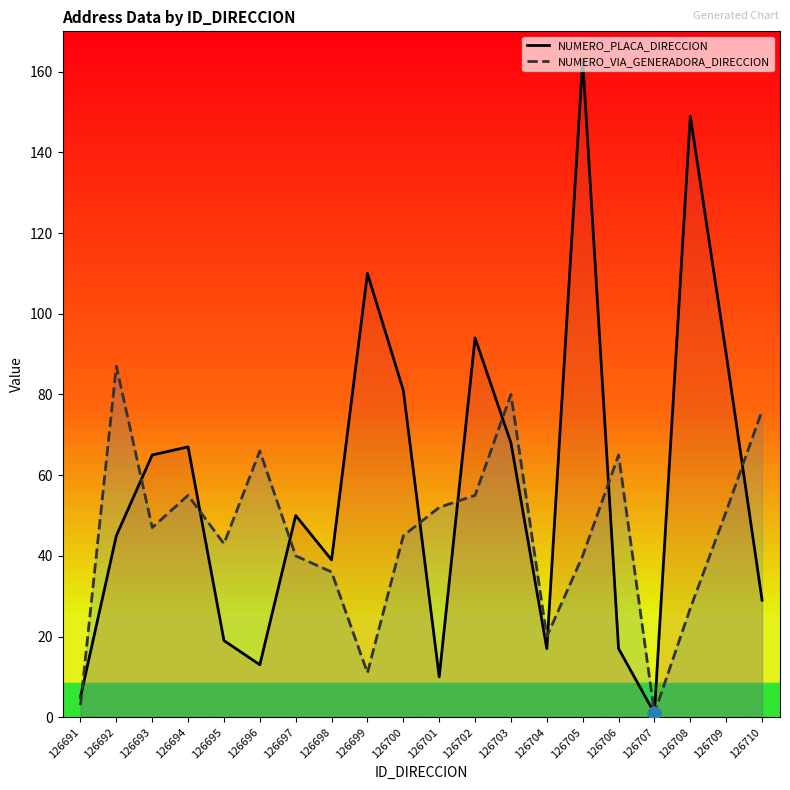

At how many categories does at least one series exceed 19?

18